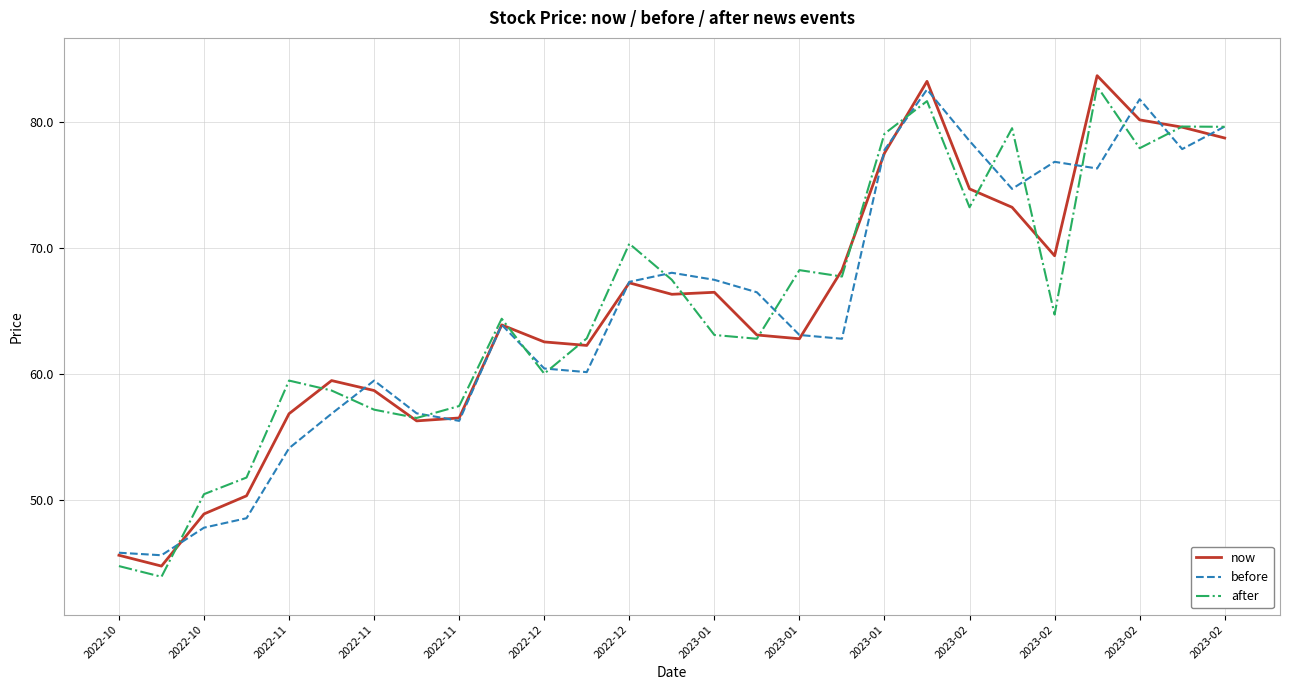

What is the highest value of the after series?

82.8